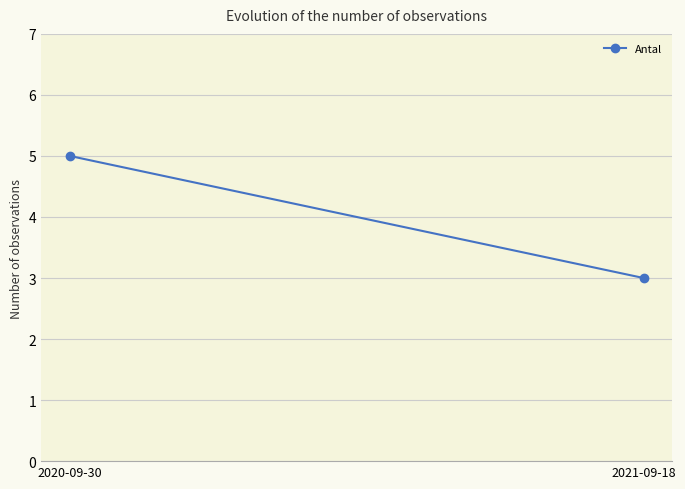

List the labels in order of value, smallest first.

2021-09-18, 2020-09-30